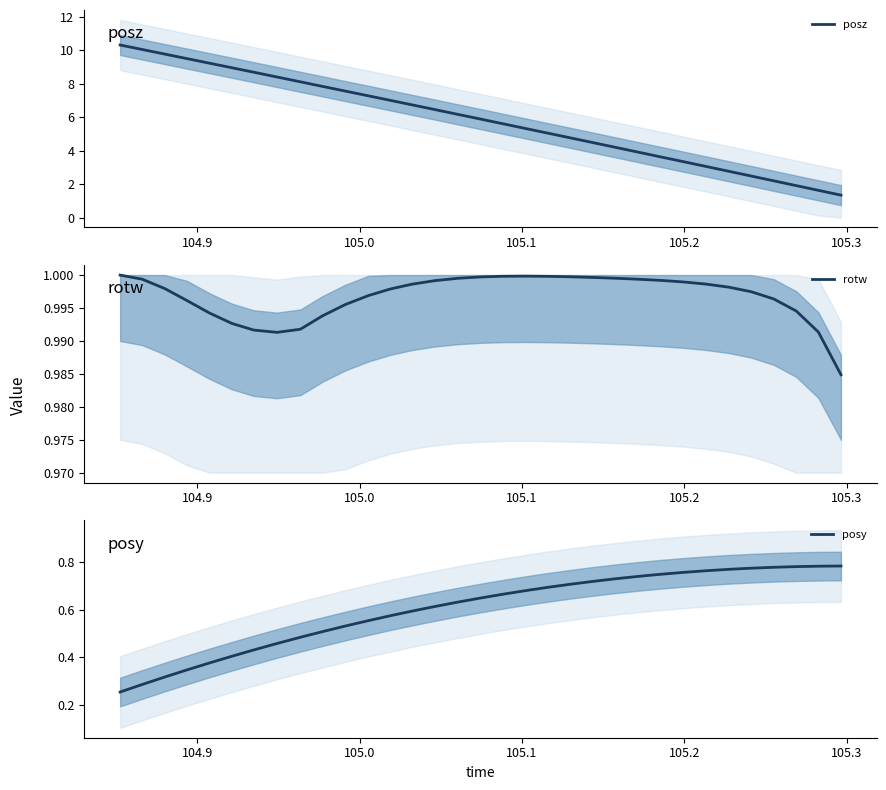

Which series has the widest spread of values?

posz